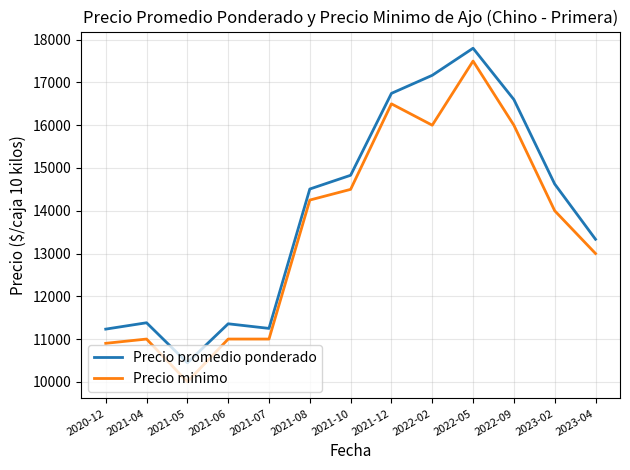

At 2021-08, list the series in order from largest to smallest.

Precio promedio ponderado, Precio minimo